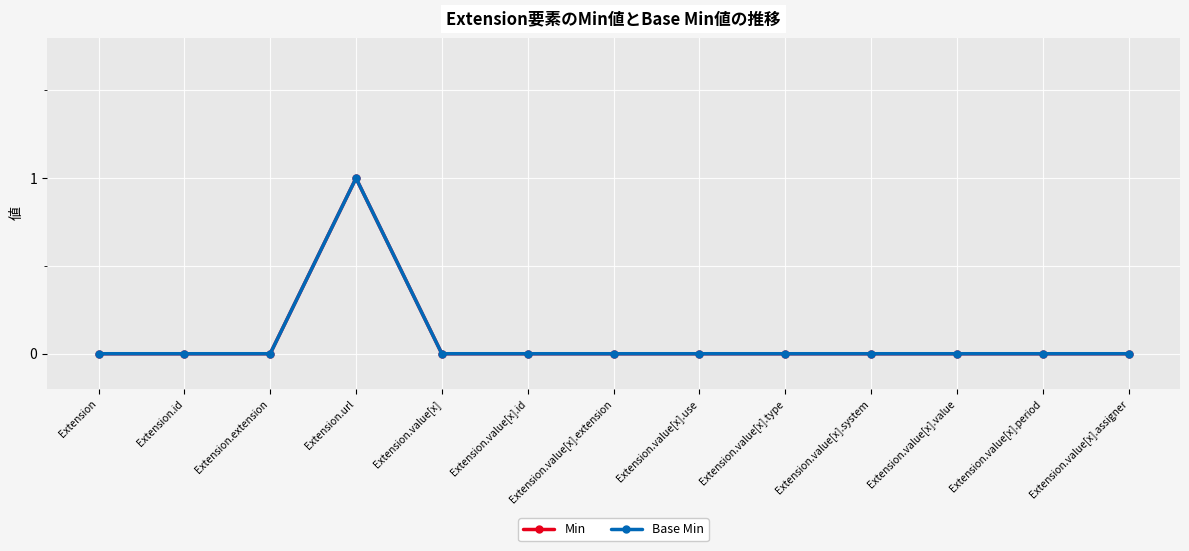

Is the value of Base Min at Extension greater than the value of Min at Extension.value[x].extension?

No